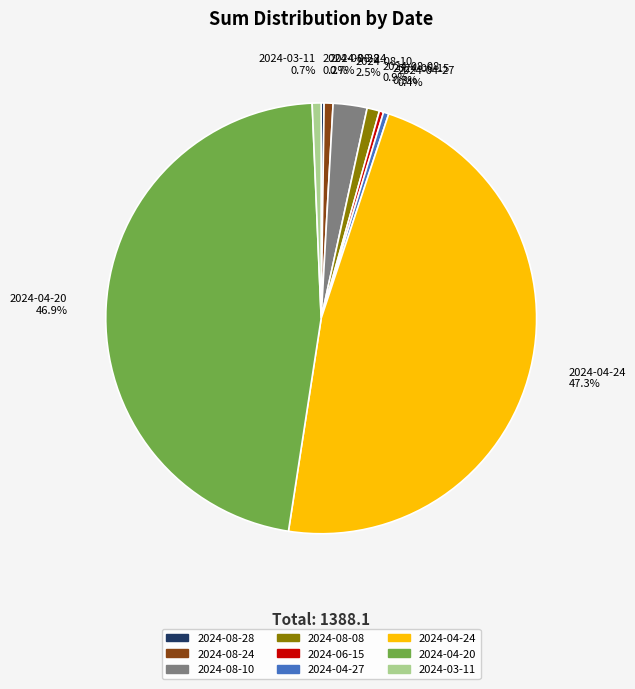

Is it true that 2024-04-24 is 42% of the pie?

False